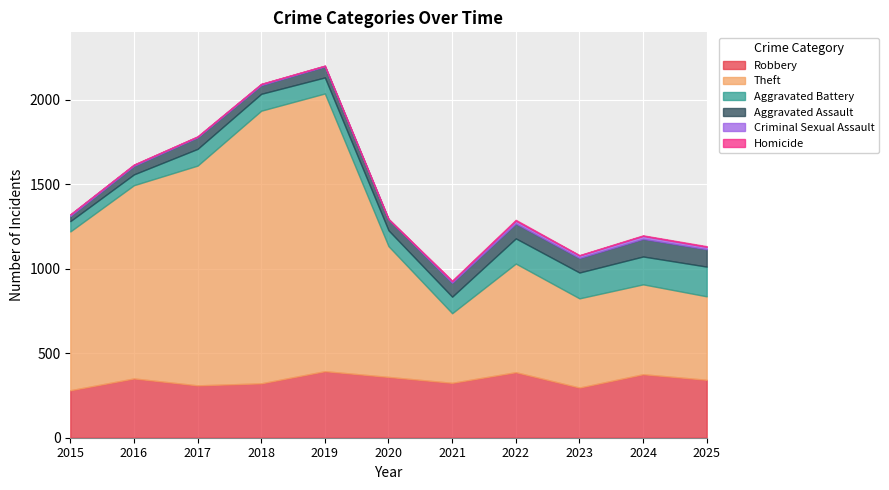

What is the sum of all Aggravated Assault values?

793